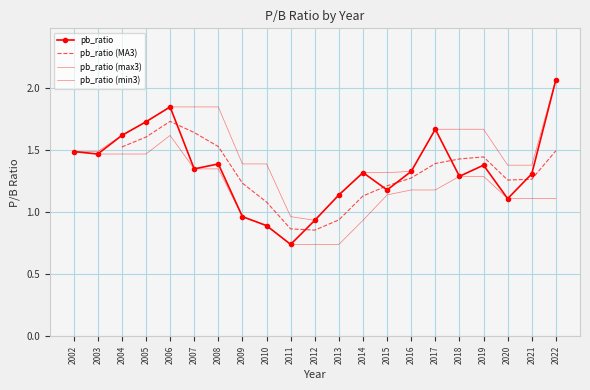

What is the change in value from 2014 to 2008?

+0.1